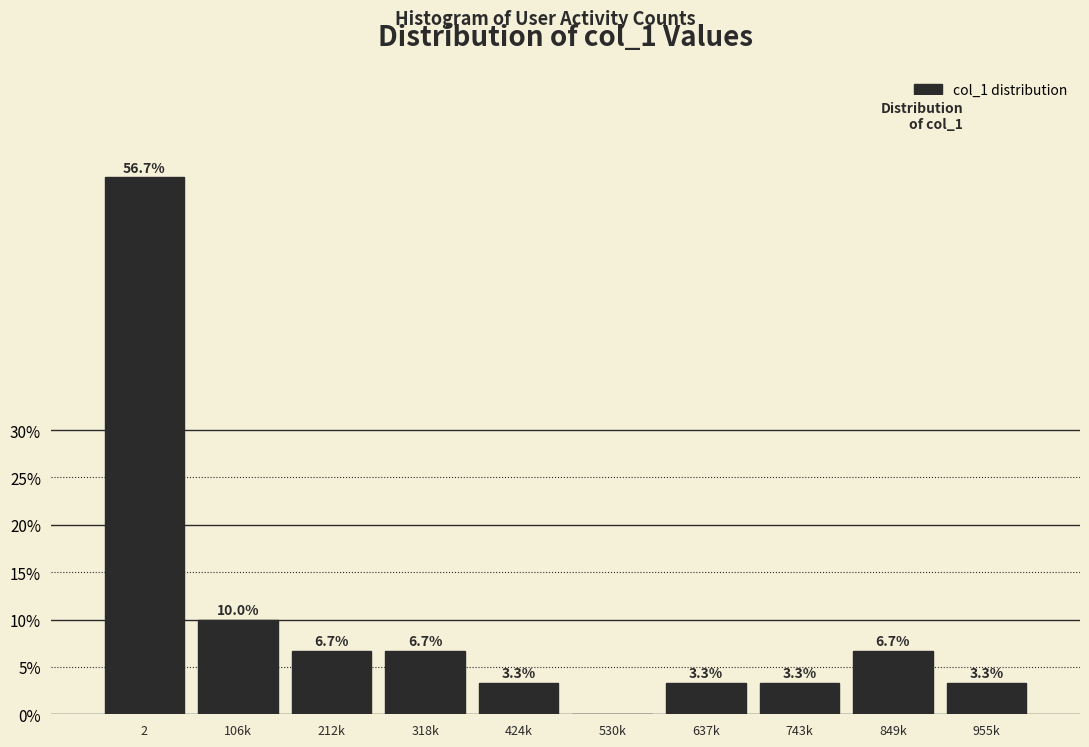

Reading left to right, extract all data points from this chart.

2=56.7	106k=10.0	212k=6.7	318k=6.7	424k=3.3	530k=0.0	637k=3.3	743k=3.3	849k=6.7	955k=3.3